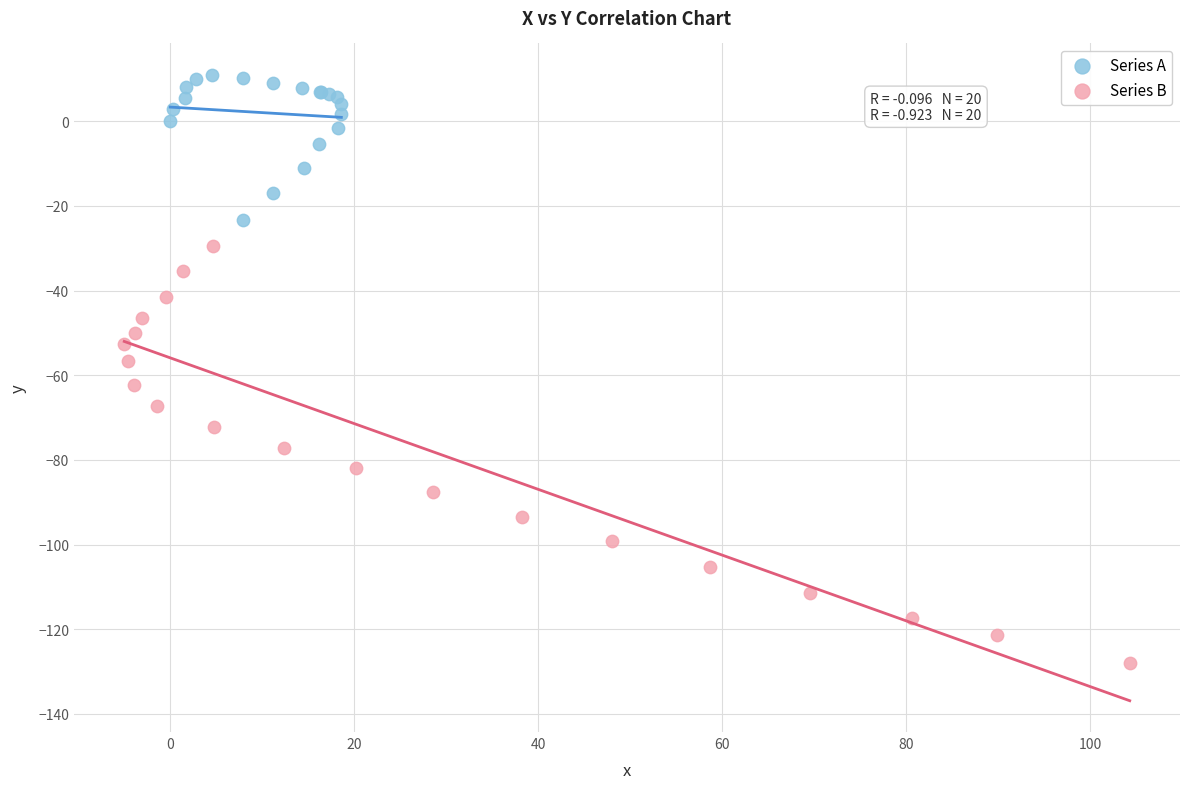

Which series has the largest Y range (max minus min)?

Series B